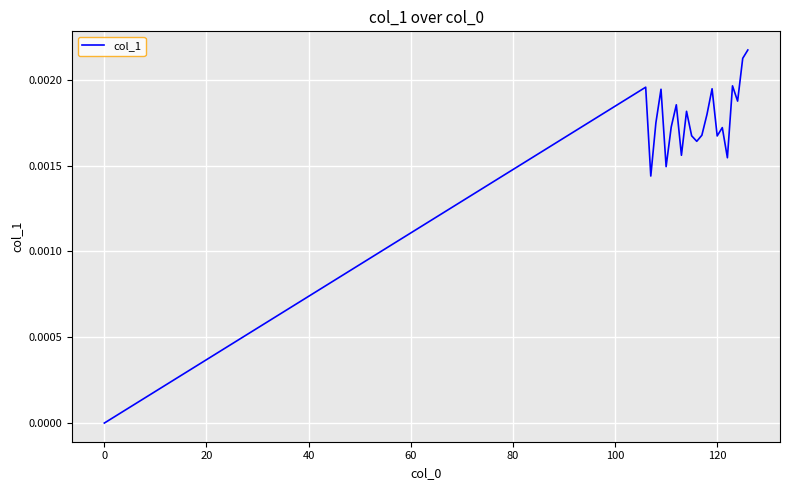

Does the chart display data point markers on the line(s)?

No